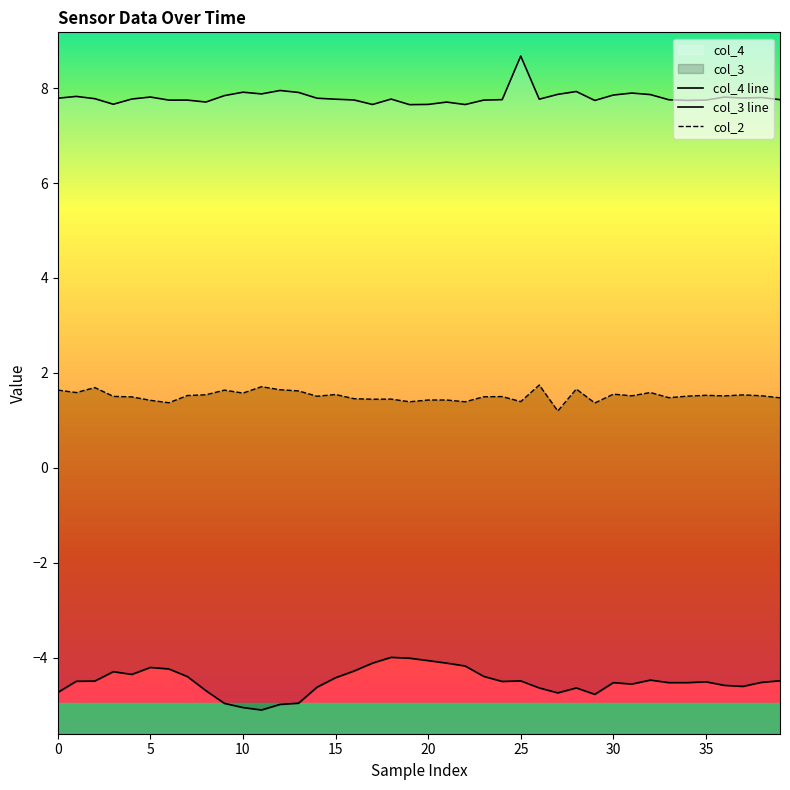

Reading right to left, what are all the values shown in this chart?

col_4 line: 7.8	7.8	7.8	7.8	7.7	7.7	7.8	7.9	7.9	7.9	7.7	7.9	7.9	7.8	8.7	7.8	7.7	7.7	7.7	7.7	7.7	7.8	7.7	7.8	7.8	7.8	7.9	8.0	7.9	7.9	7.8	7.7	7.7	7.7	7.8	7.8	7.7	7.8	7.8	7.8
col_3 line: -4.5	-4.5	-4.6	-4.6	-4.5	-4.5	-4.5	-4.5	-4.6	-4.5	-4.8	-4.6	-4.7	-4.6	-4.5	-4.5	-4.4	-4.2	-4.1	-4.1	-4.0	-4.0	-4.1	-4.3	-4.4	-4.6	-5.0	-5.0	-5.1	-5.1	-5.0	-4.7	-4.4	-4.2	-4.2	-4.4	-4.3	-4.5	-4.5	-4.7
col_2: 1.5	1.5	1.5	1.5	1.5	1.5	1.5	1.6	1.5	1.6	1.4	1.7	1.2	1.7	1.4	1.5	1.5	1.4	1.4	1.4	1.4	1.4	1.4	1.5	1.5	1.5	1.6	1.6	1.7	1.6	1.6	1.5	1.5	1.4	1.4	1.5	1.5	1.7	1.6	1.6